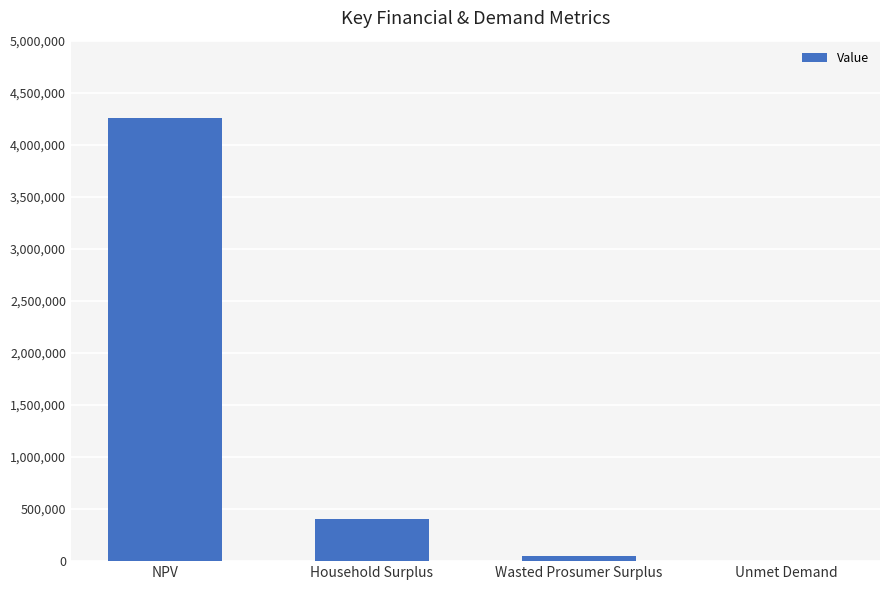

Reading right to left, transcribe all the data shown in this chart.

Unmet Demand=4581.1	Wasted Prosumer Surplus=48128.9	Household Surplus=402526.6	NPV=4252488.1